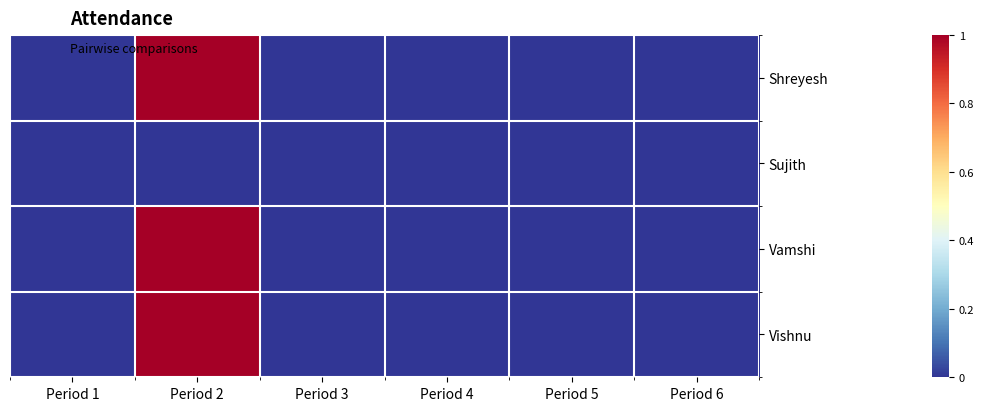

Rank the series by their maximum value, from lowest to highest.

Sujith, Shreyesh, Vamshi, Vishnu